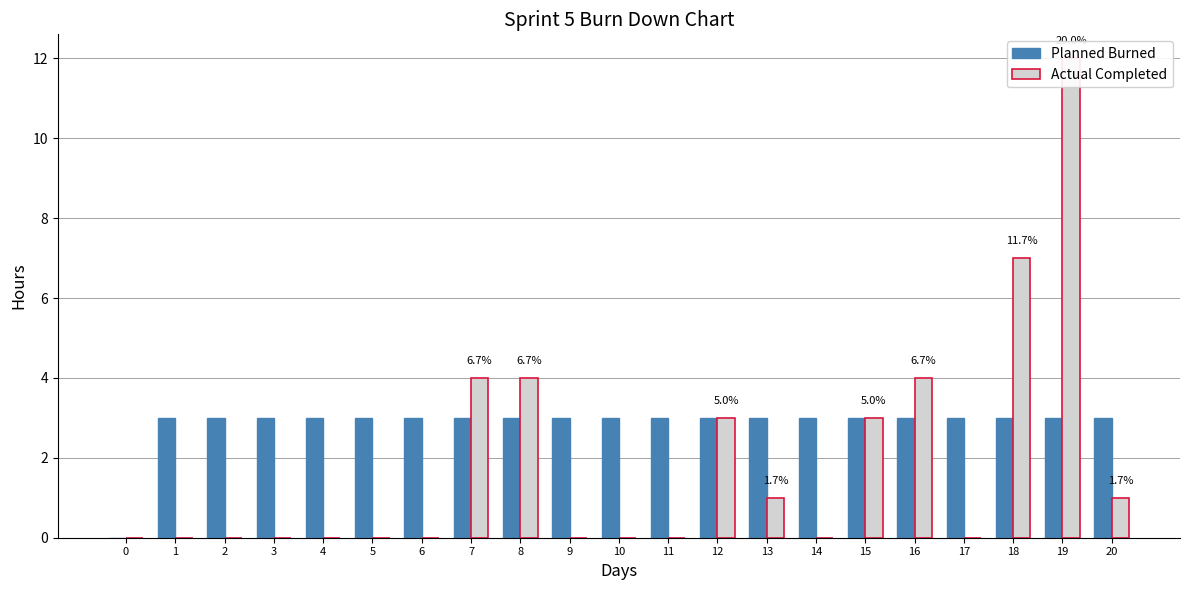

List the series in order of their peak value, lowest first.

Planned Burned, Actual Completed